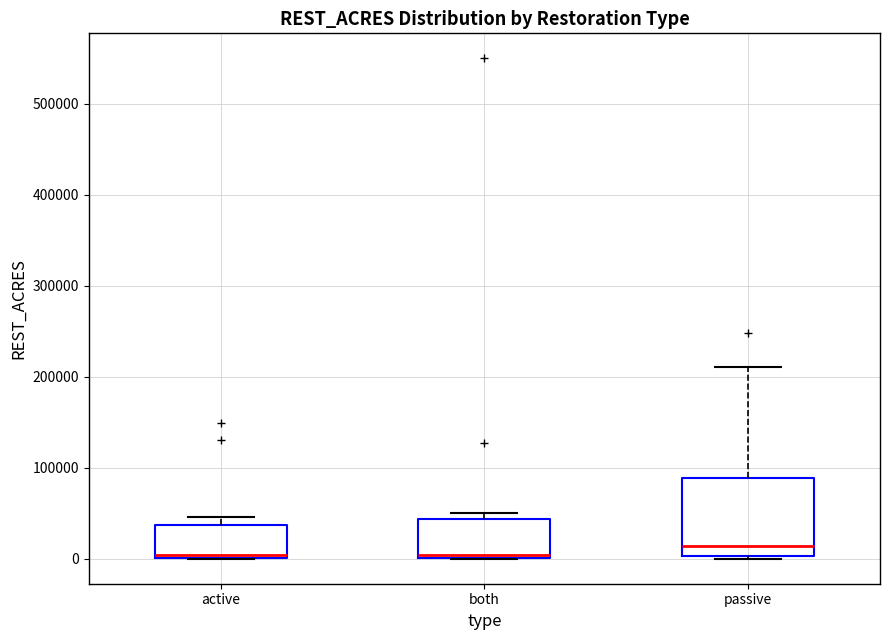

Comparing the boxes themselves (not the whiskers), which one is the tallest?

passive